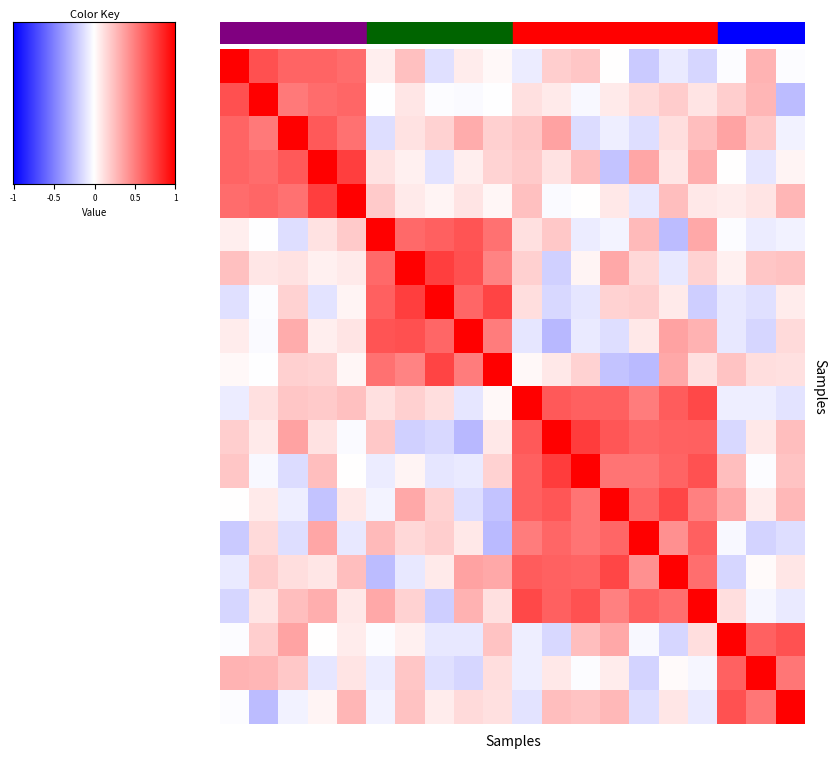

How many data points does each series have?

20